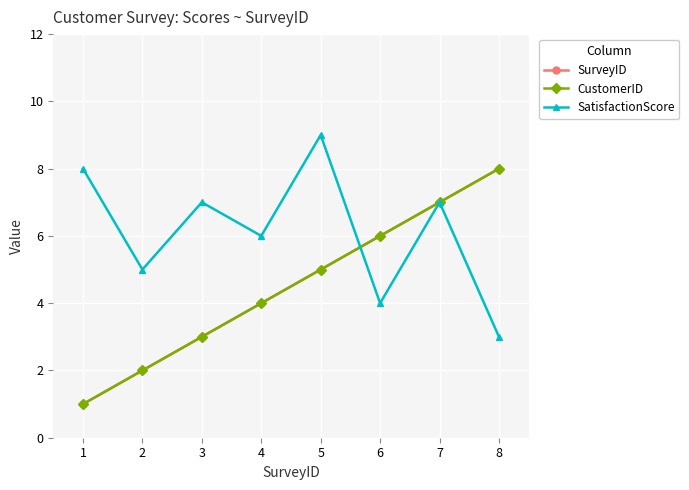

True or false: CustomerID and SatisfactionScore cross at least once.

True